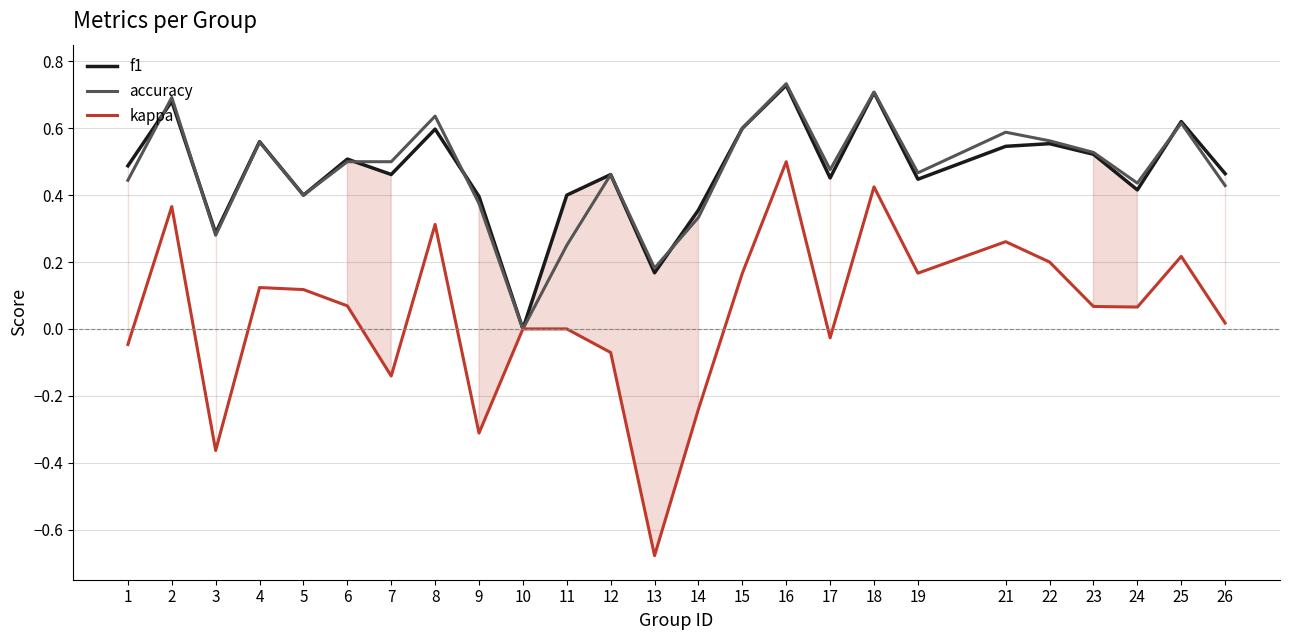

True or false: f1 and accuracy cross at least once.

True